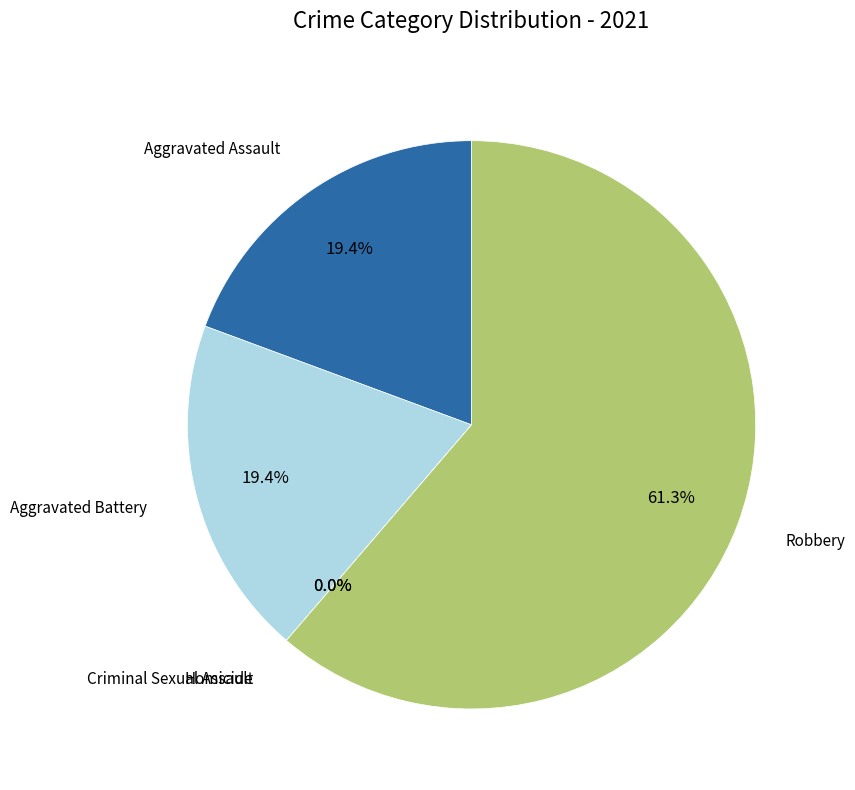

True or false: Robbery accounts for 68% of the total.

False